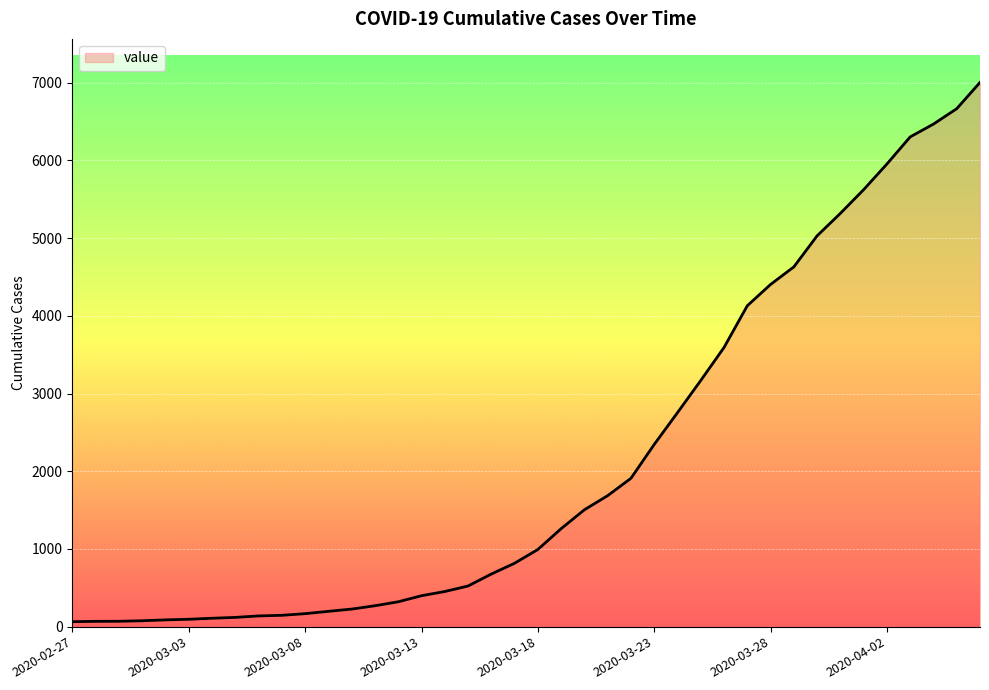

What is the minimum value shown in the chart?

64